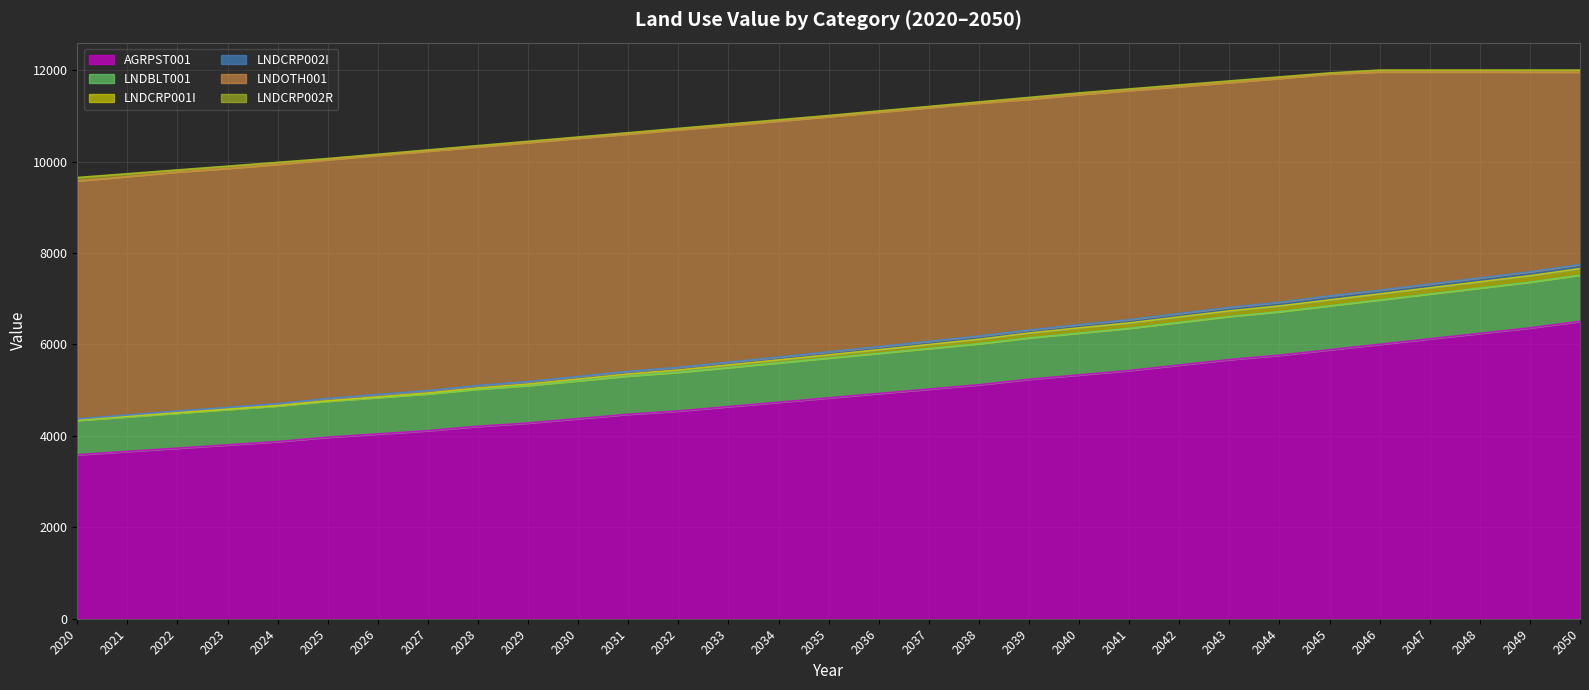

The LNDCRP001I series shows 16357.6 at 2030. True or false?

False